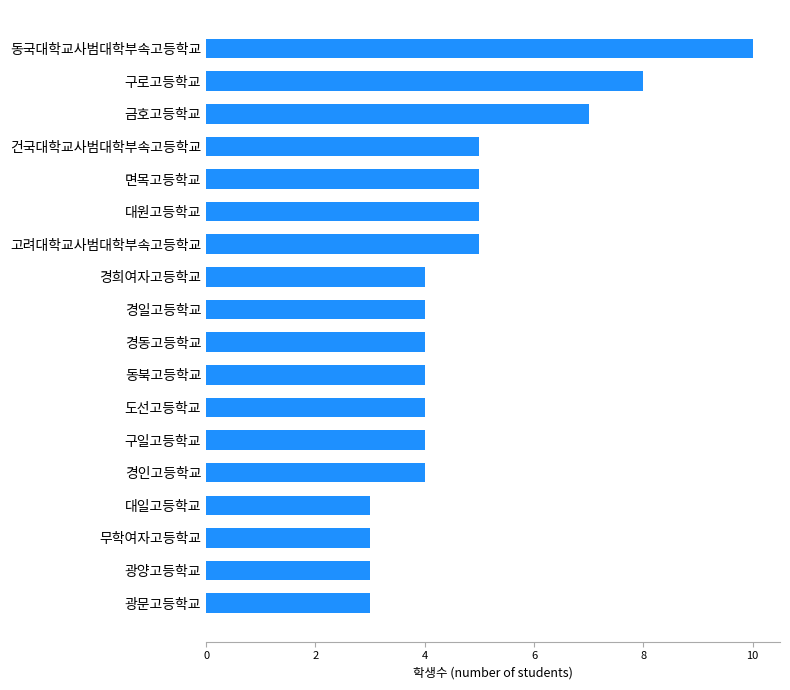

Does the chart contain stacked bars?

No